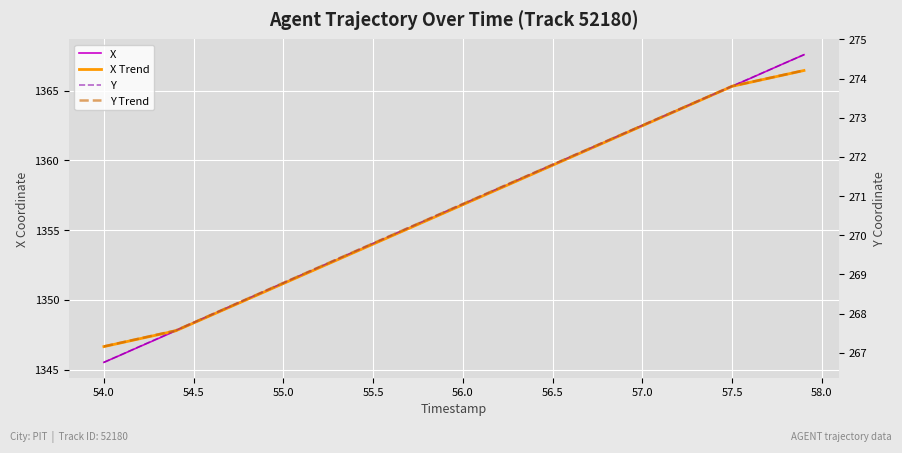

What is the difference between the maximum and minimum values in the Y Trend series?

7.0